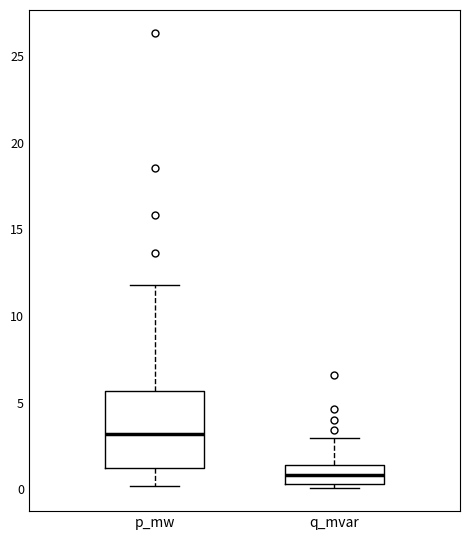

Which box has the lowest median line?

q_mvar